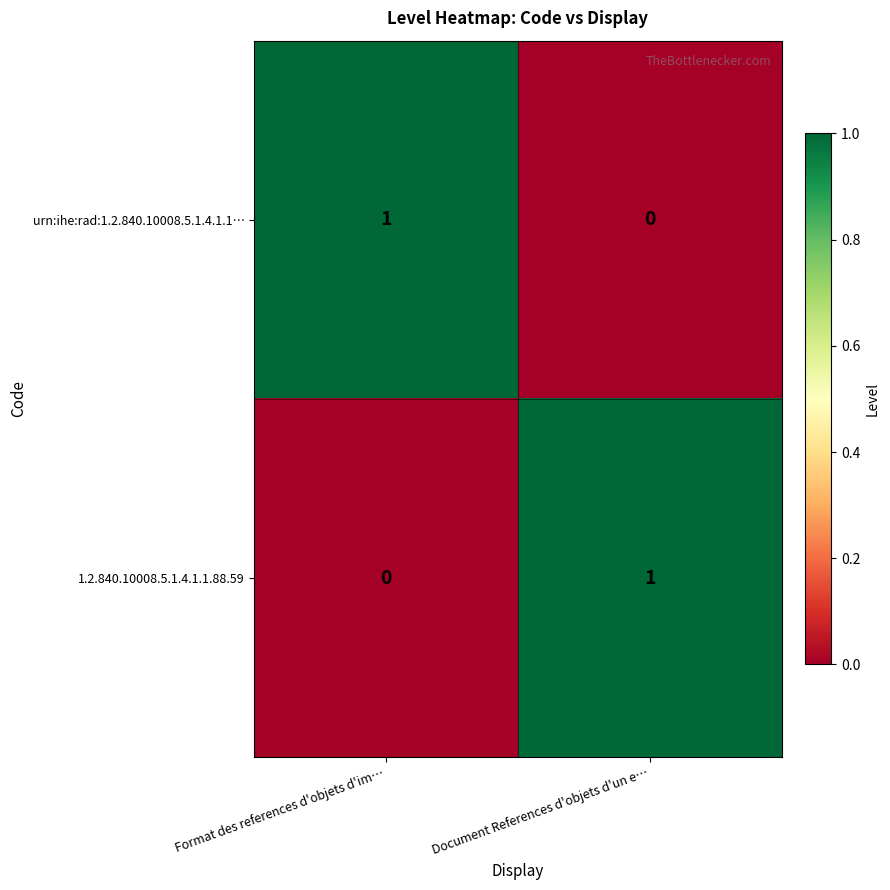

At which label is 1.2.840.10008.5.1.4.1.1.88.59 closest to 0?

Format des references d'objets d'im…